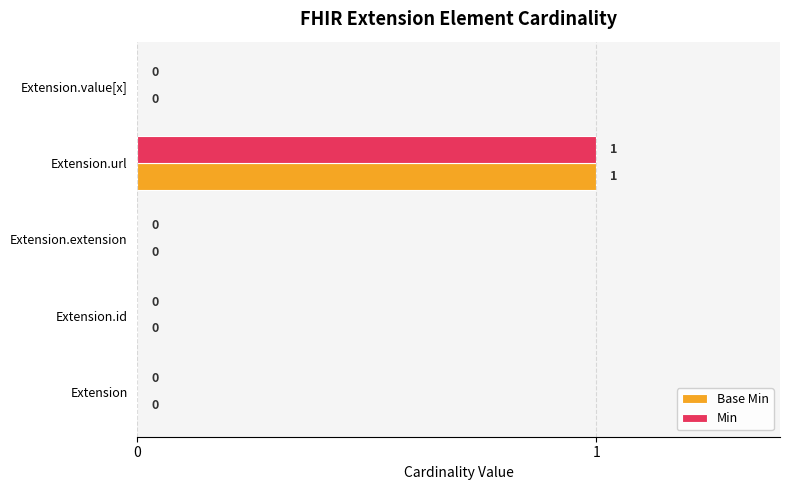

At which category is the sum across all series the highest?

Extension.url